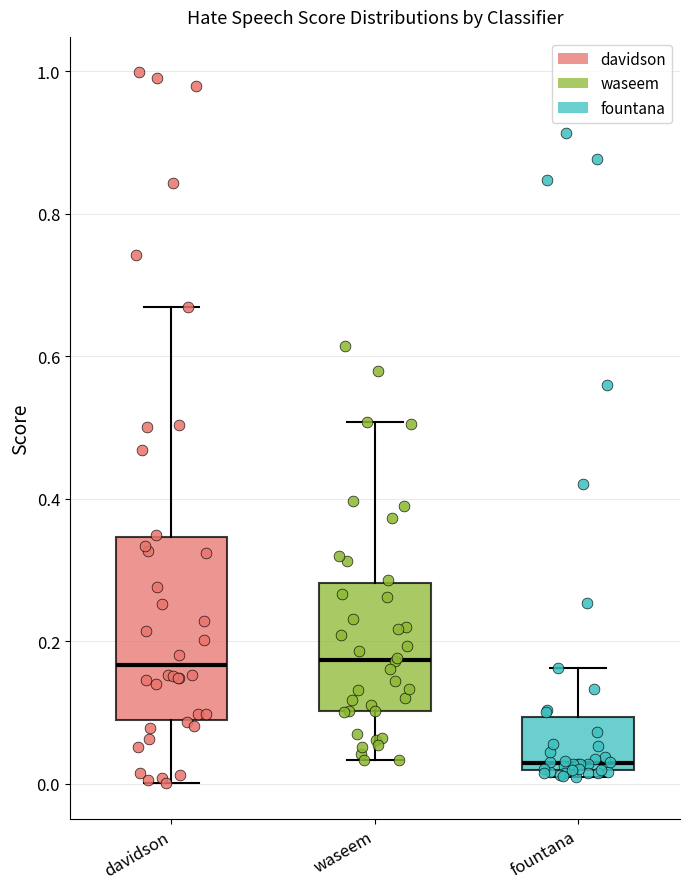

Where is the upper edge of the box for davidson on the y-axis? The values are not printed on the chart, so give them approximately, as read against the axis.

0.34